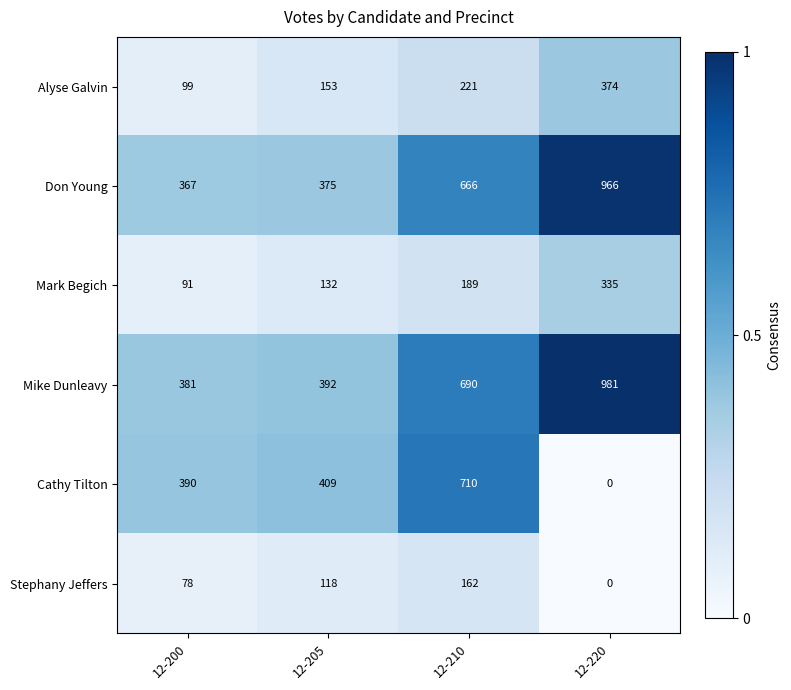

At how many categories does at least one series exceed 257?

4